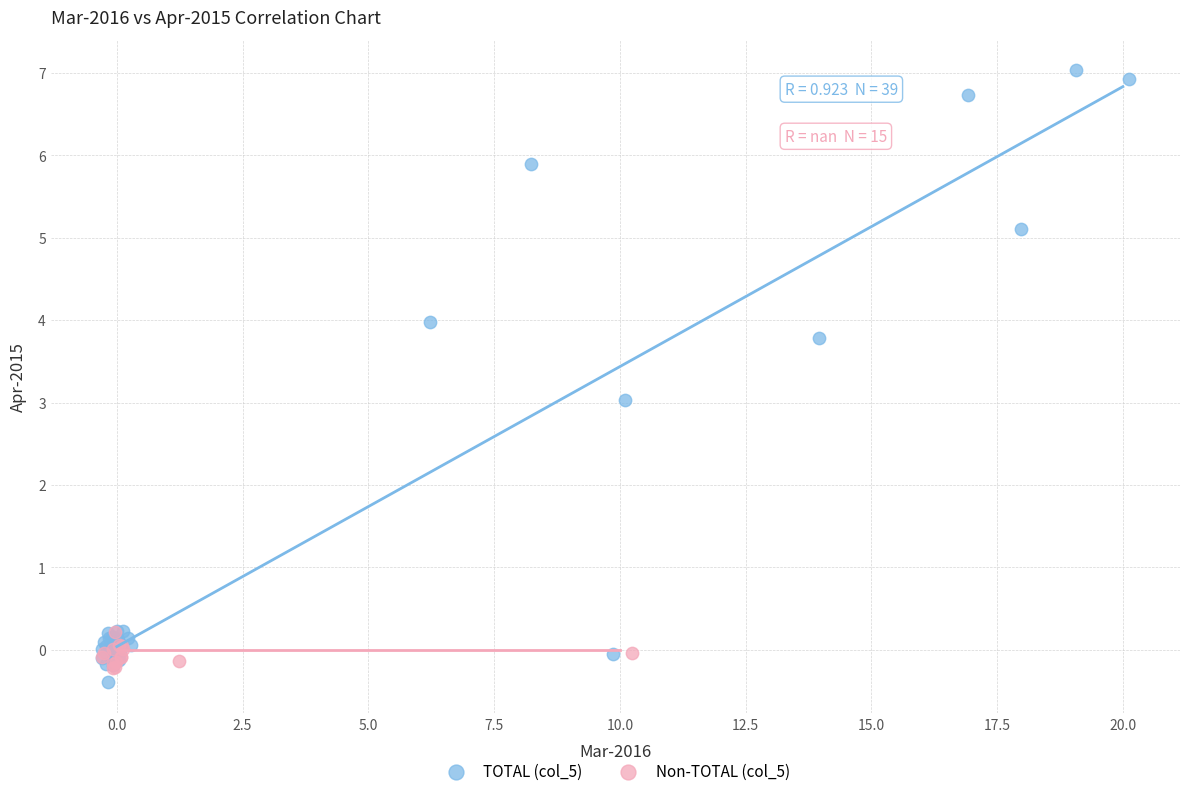

Which series has the widest spread of Y values?

TOTAL (col_5)